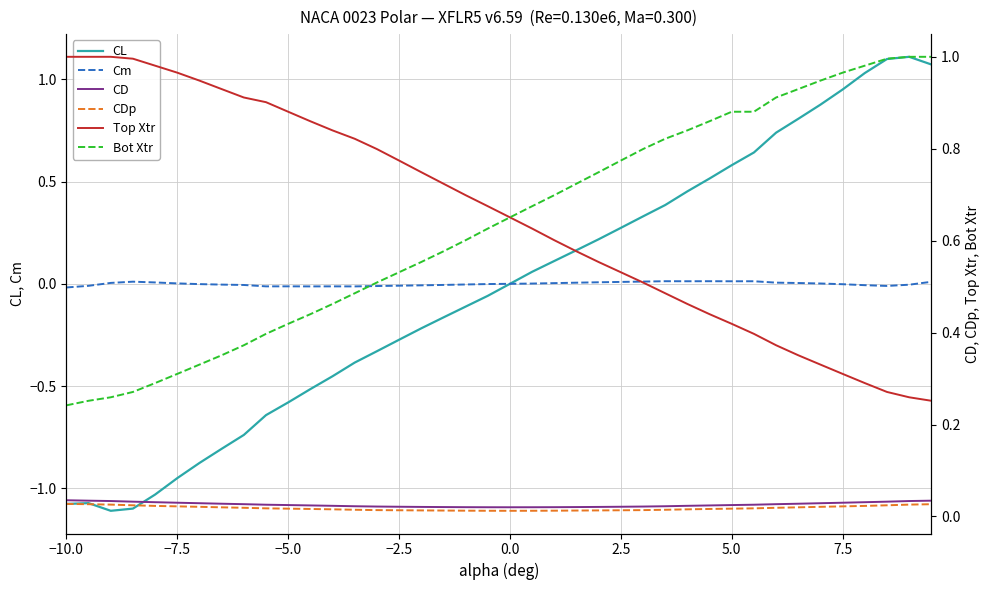

How many lines are shown in the chart?

6